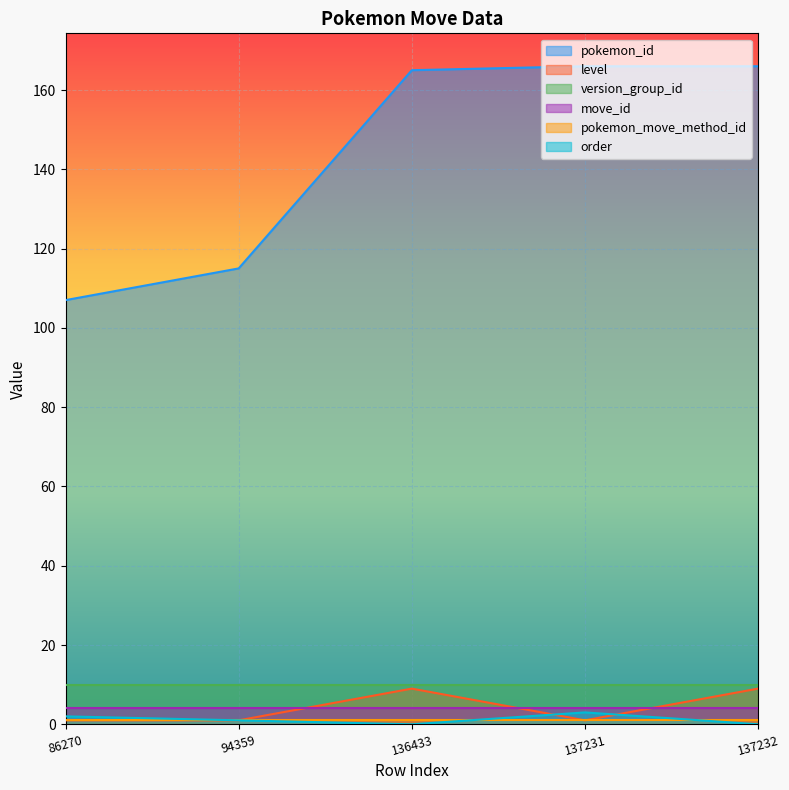

How many positive values does the order series have?

3